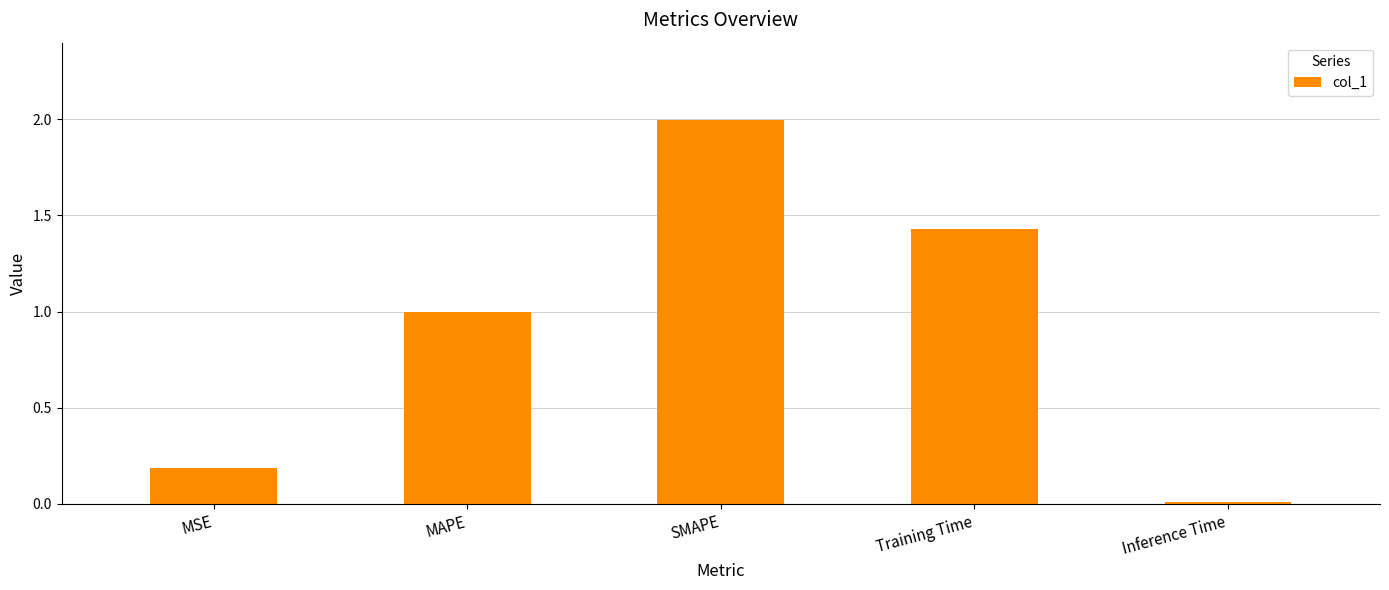

What is the difference between the second highest and second lowest values?

1.2